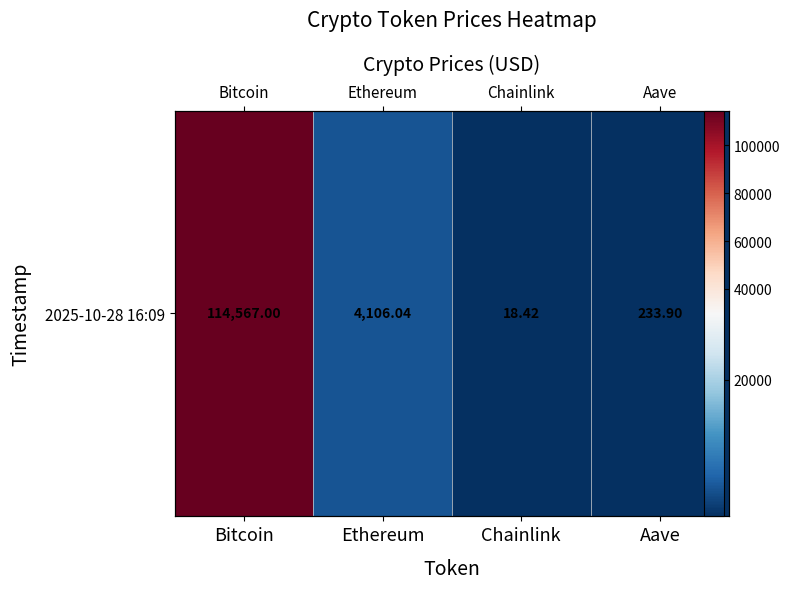

At which category does the chart reach its peak across all series?

Bitcoin